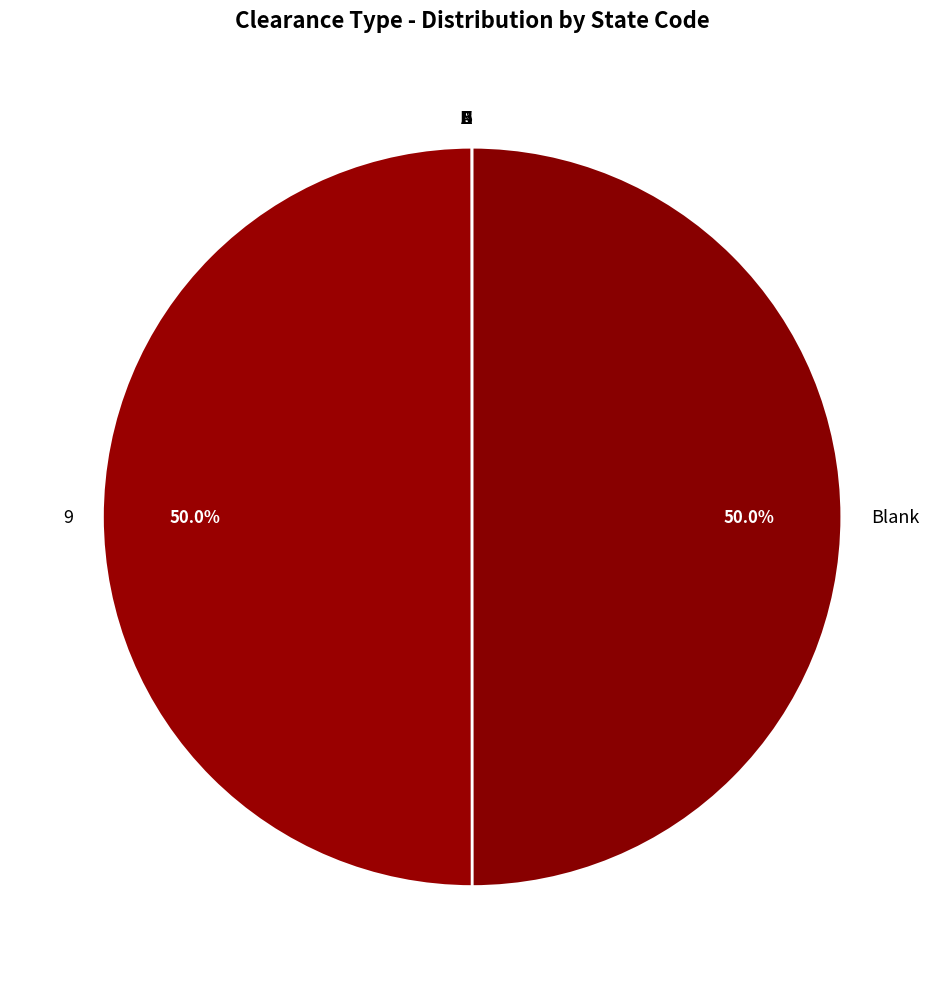

Is there a majority slice in this chart?

No